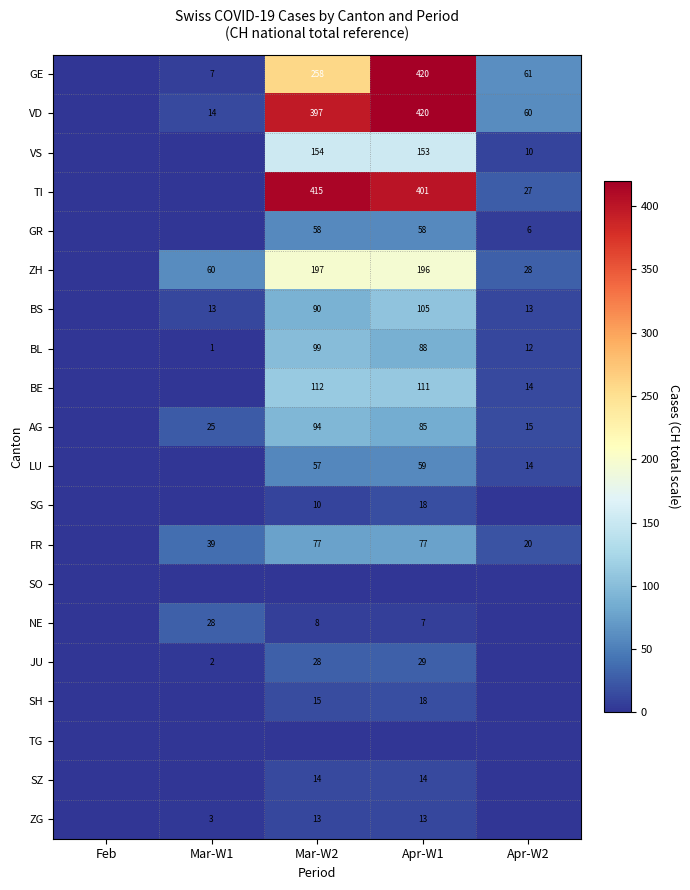

The value of LU at Apr-W1 is 59. True or false?

True